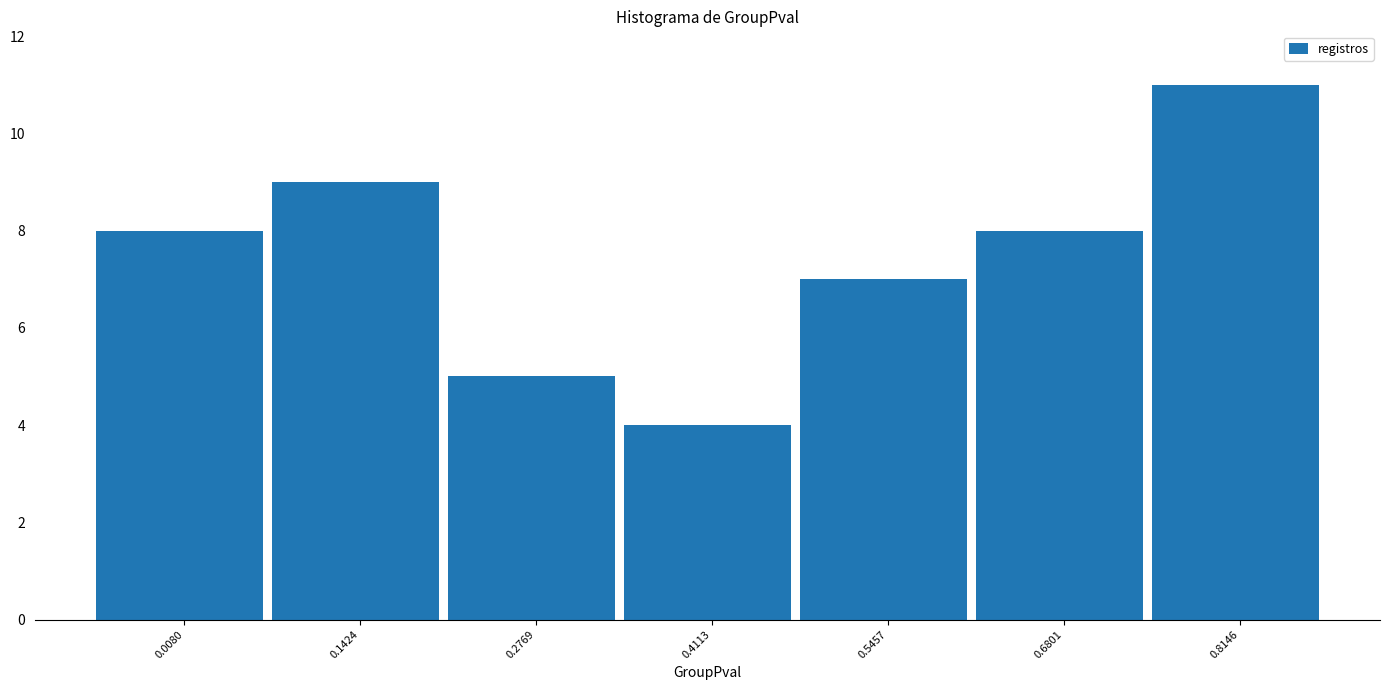

Reading left to right, what are all the values shown in this chart?

0.0080=8	0.1424=9	0.2769=5	0.4113=4	0.5457=7	0.6801=8	0.8146=11